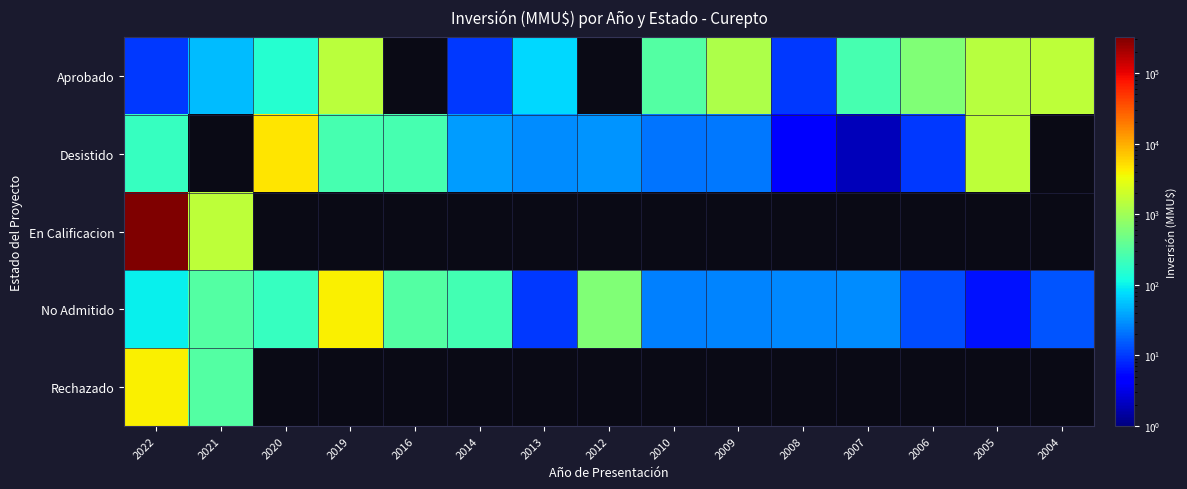

What is the maximum value for Aprobado?

1600.0